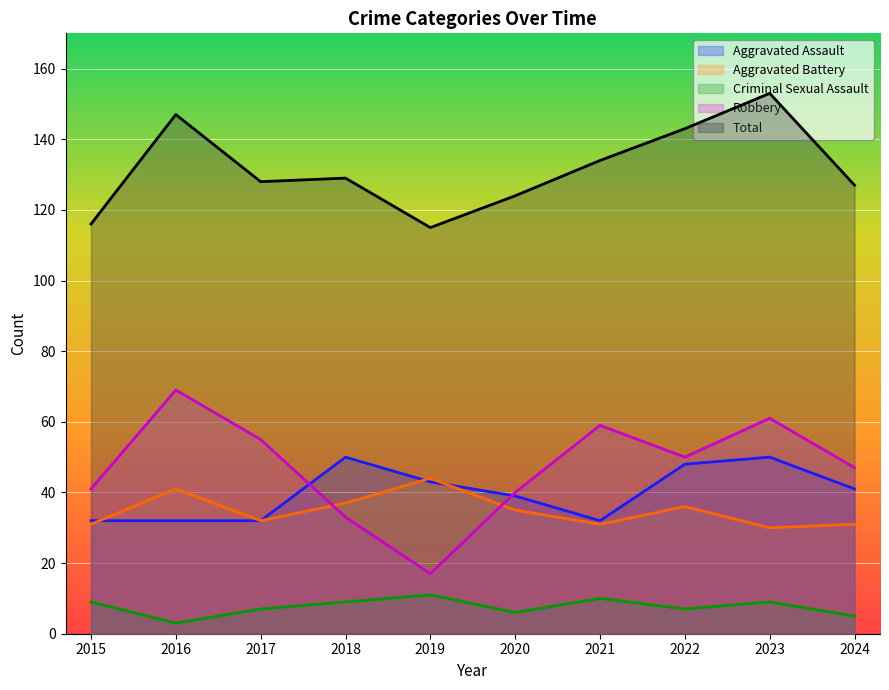

What are all the series names shown in the legend?

Aggravated Assault, Aggravated Battery, Criminal Sexual Assault, Robbery, Total